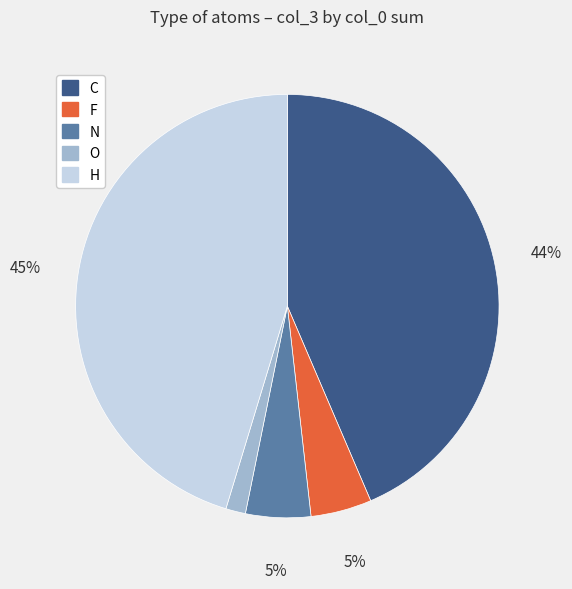

Between H and C, which is larger?

H